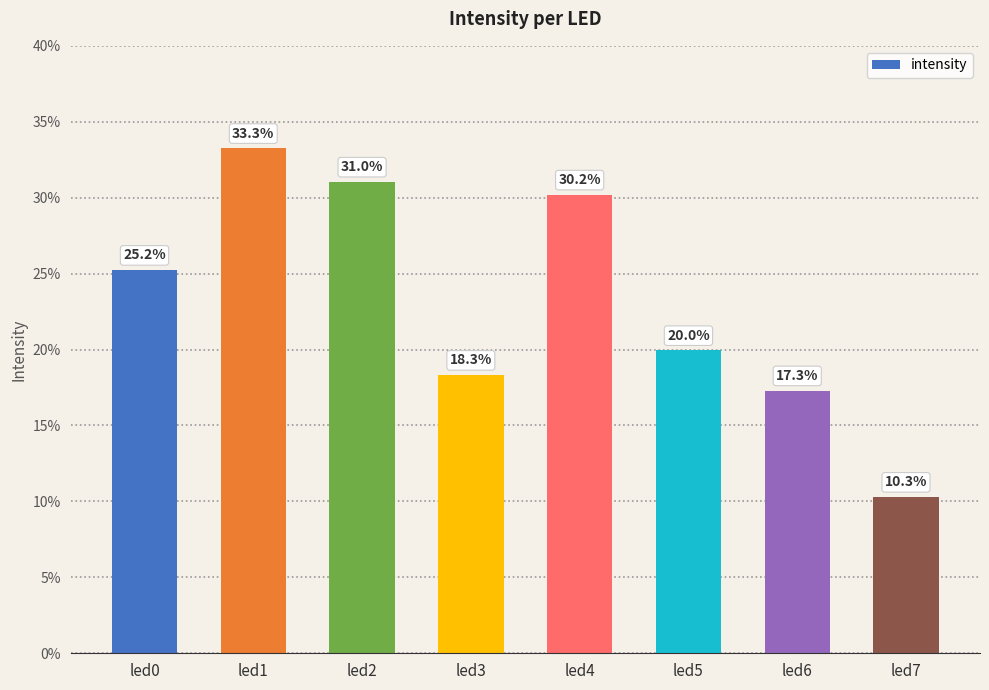

What is the difference between the values at led7 and led3?

0.1